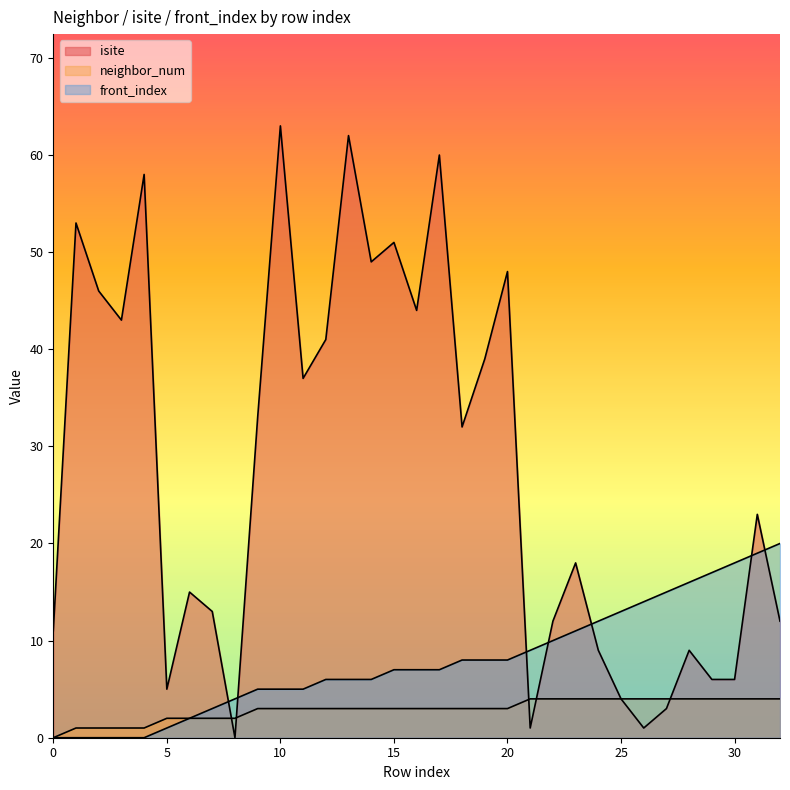

Where is the first local maximum for isite?

1